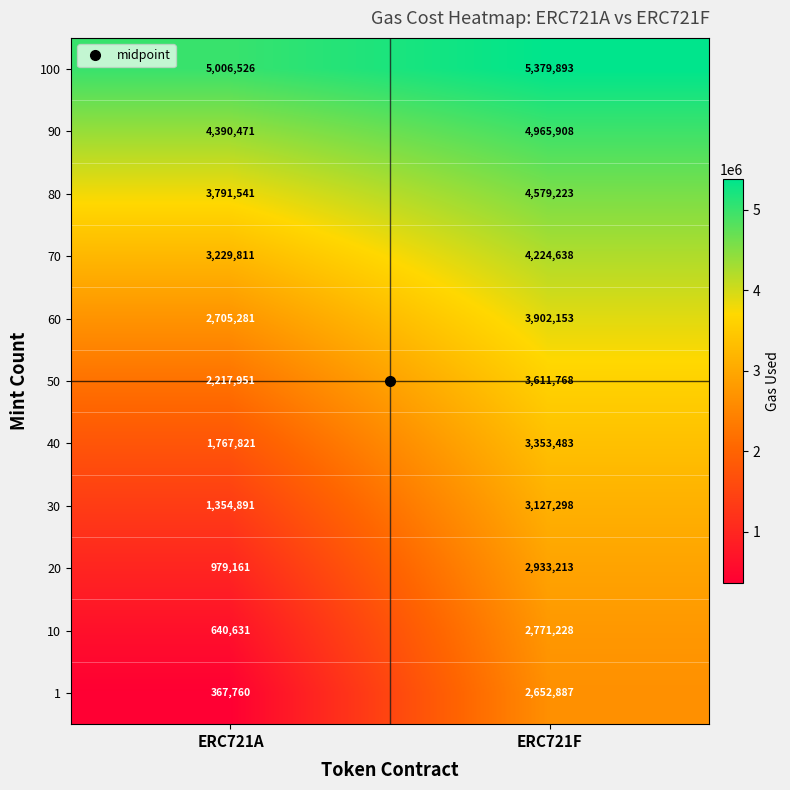

What is the sum of the 100 values at ERC721F and ERC721A?

10386419